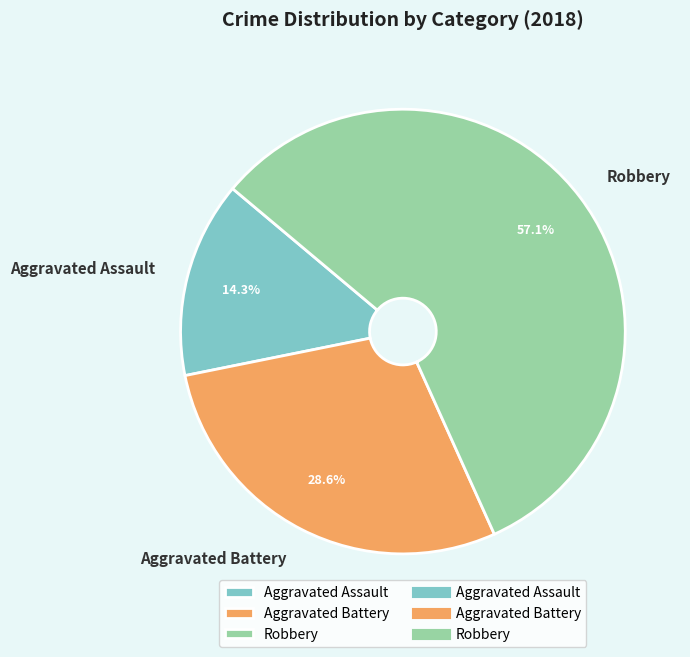

To the nearest percent, what is the difference between the largest and smallest slice percentages?

43%